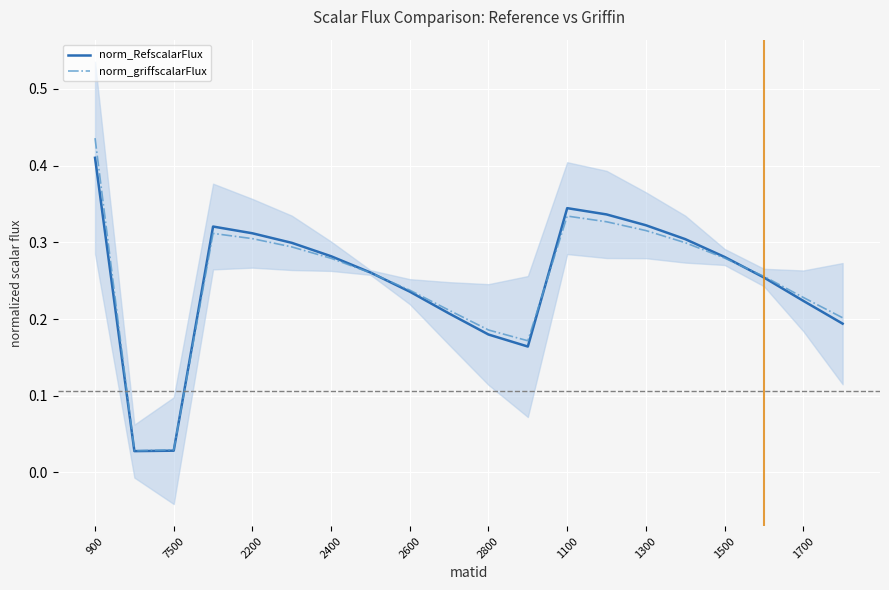

Is the value of norm_RefscalarFlux at 7500 greater than the value of norm_griffscalarFlux at 1100?

No